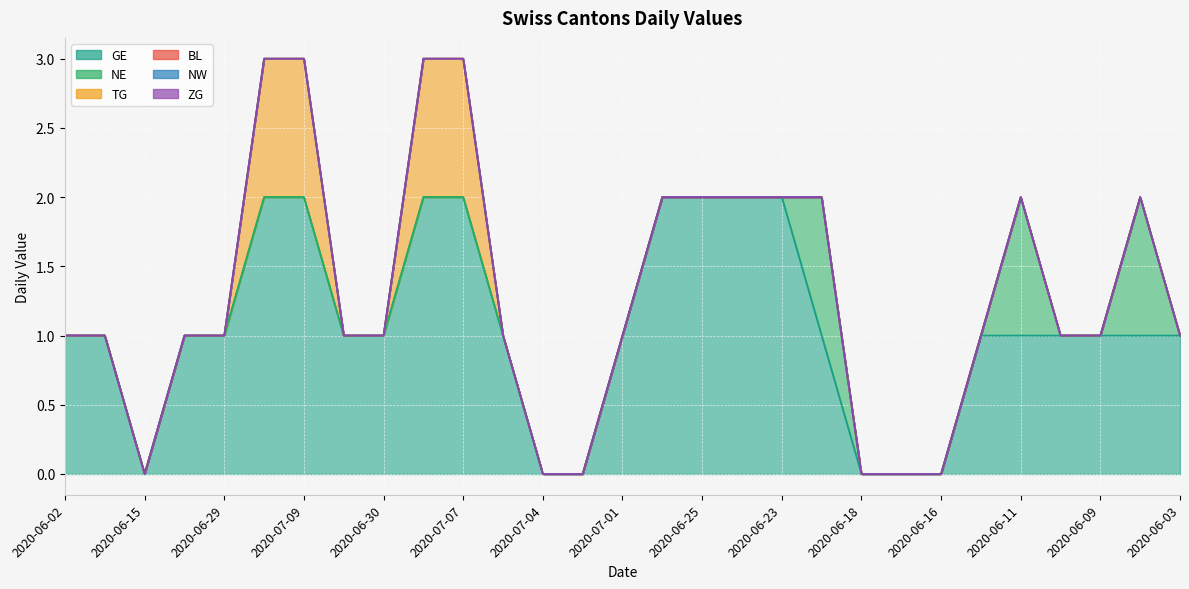

True or false: ZG and TG intersect in this chart.

False